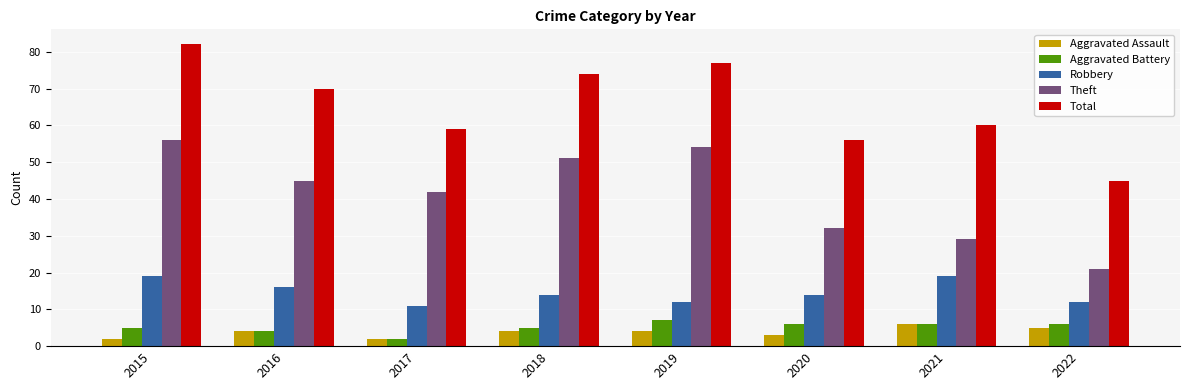

Which series has the largest total across all categories?

Total